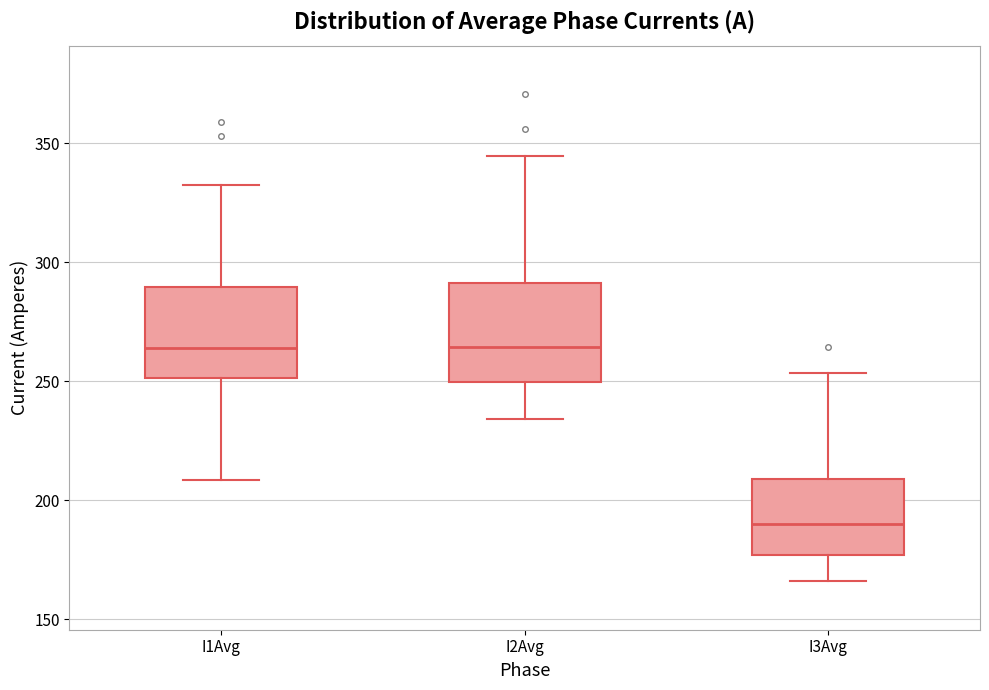

Reading left to right, transcribe this box plot: for each box, give where its median line is, the range the box spans, and where its two whiskers end, as read against the y-axis. The values are not printed on the chart, so give them approximately, as read against the axis.

I1Avg: median 265, box 250 to 290, whiskers 210 to 330
I2Avg: median 265, box 250 to 290, whiskers 235 to 345
I3Avg: median 190, box 175 to 210, whiskers 165 to 255